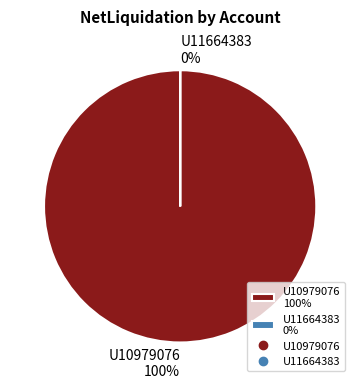

To the nearest percent, what is the average slice percentage?

50%